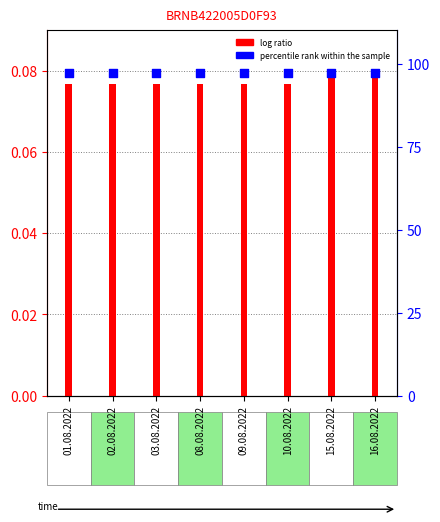

Which series has the widest spread of Y values?

percentile rank within the sample